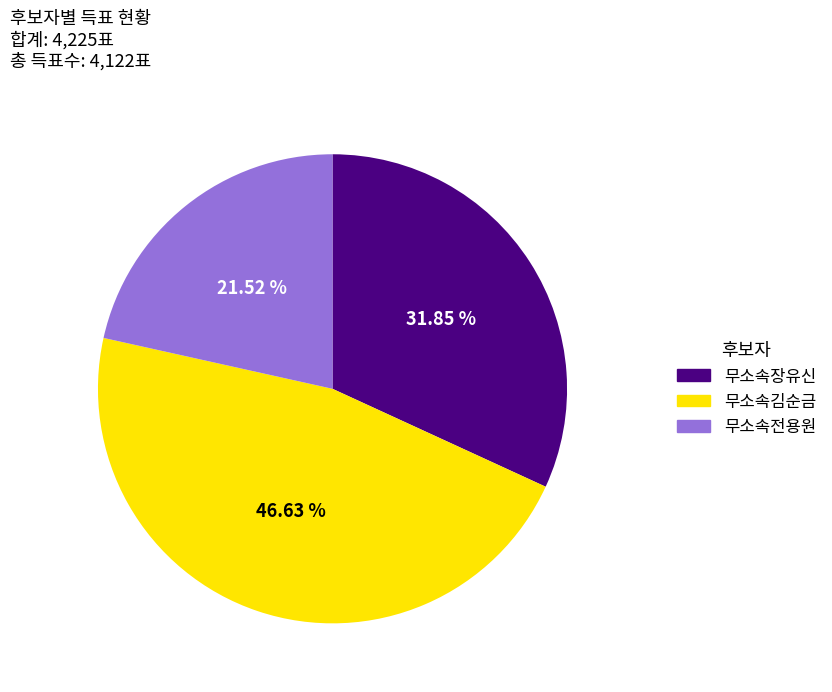

Between 무소속김순금 and 무소속장유신, which is larger?

무소속김순금